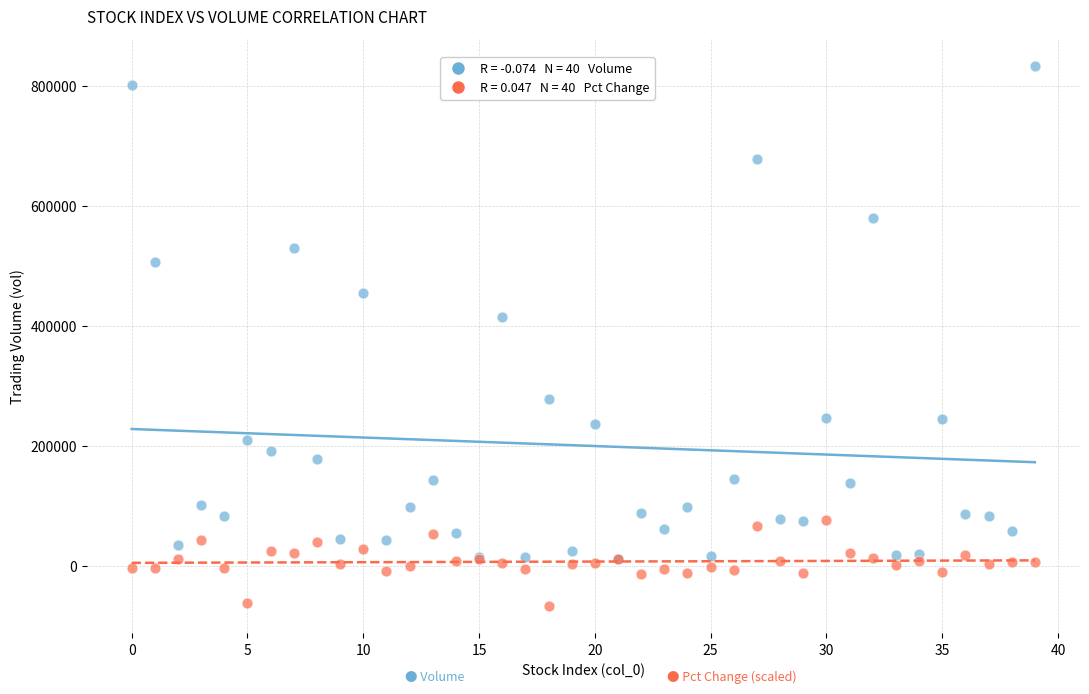

Across all series, what Y value is closest to 382620?

414313.9